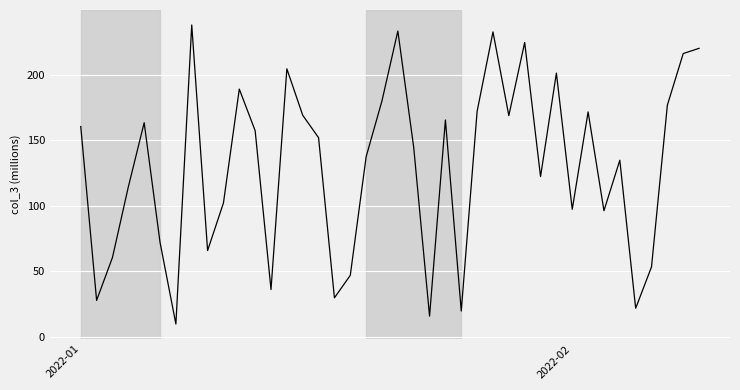

What is the difference between the maximum and minimum values?

228.2